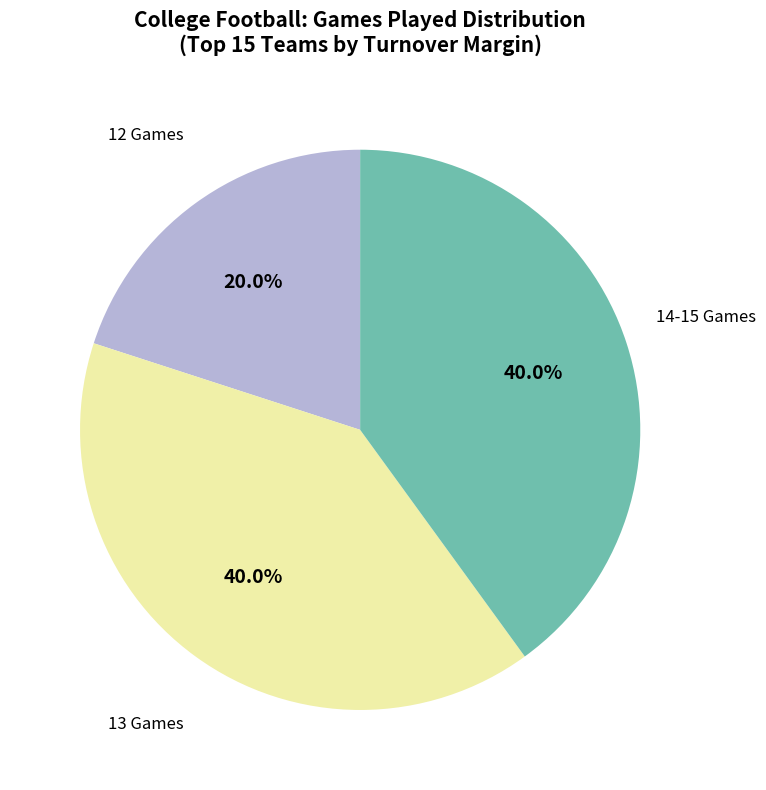

Does any single category account for the majority?

No